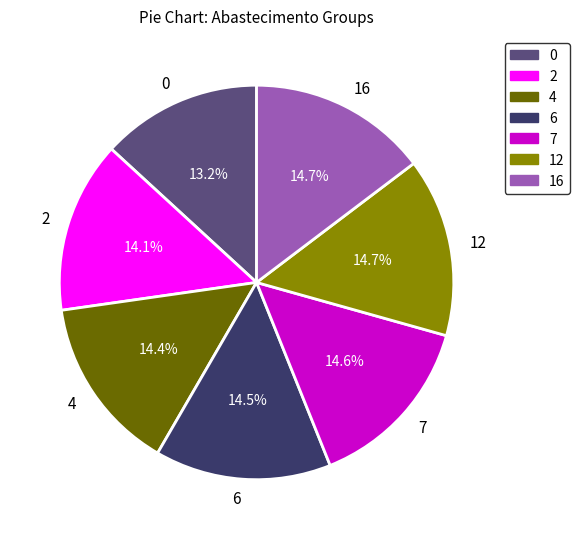

Does 7 account for over 50% of the chart?

No